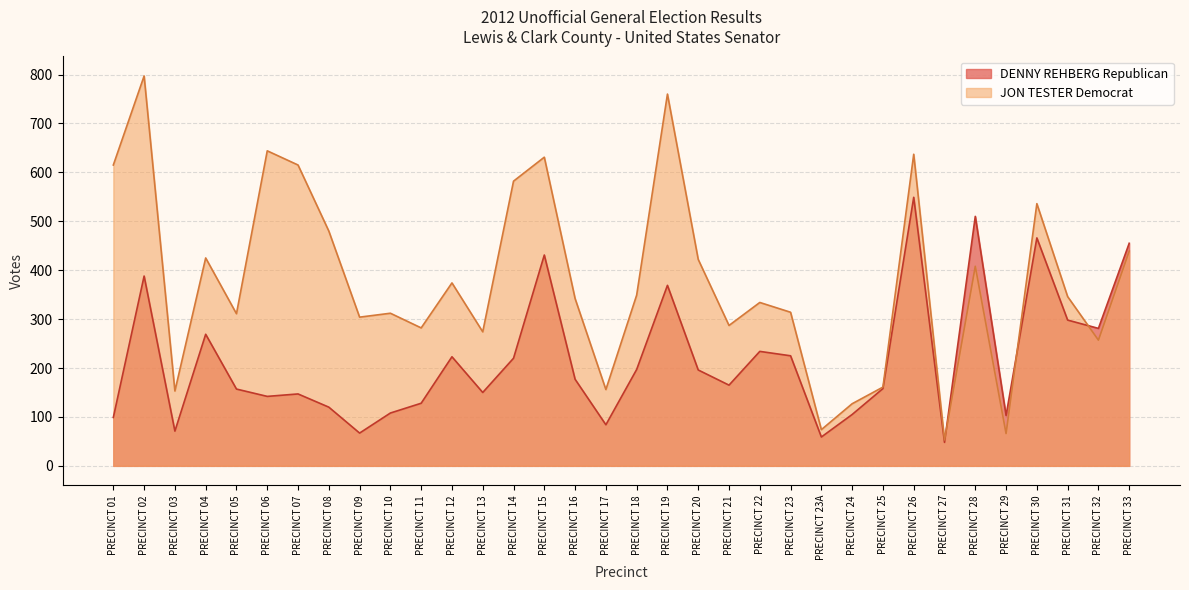

The value of JON TESTER Democrat at PRECINCT 15 is 631. True or false?

True